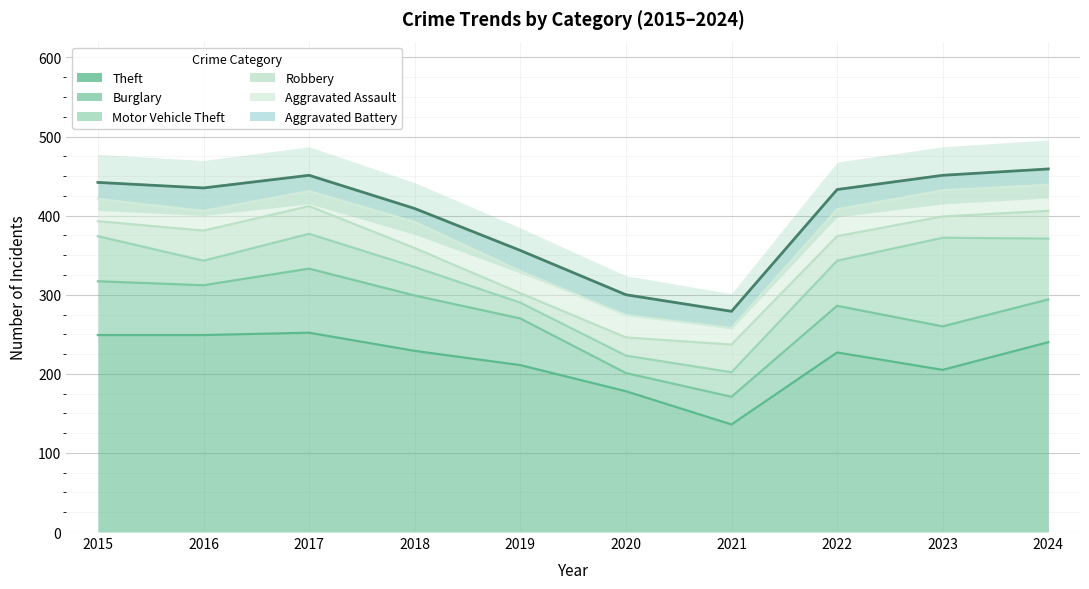

How many interior local peaks does the Motor Vehicle Theft series have?

2